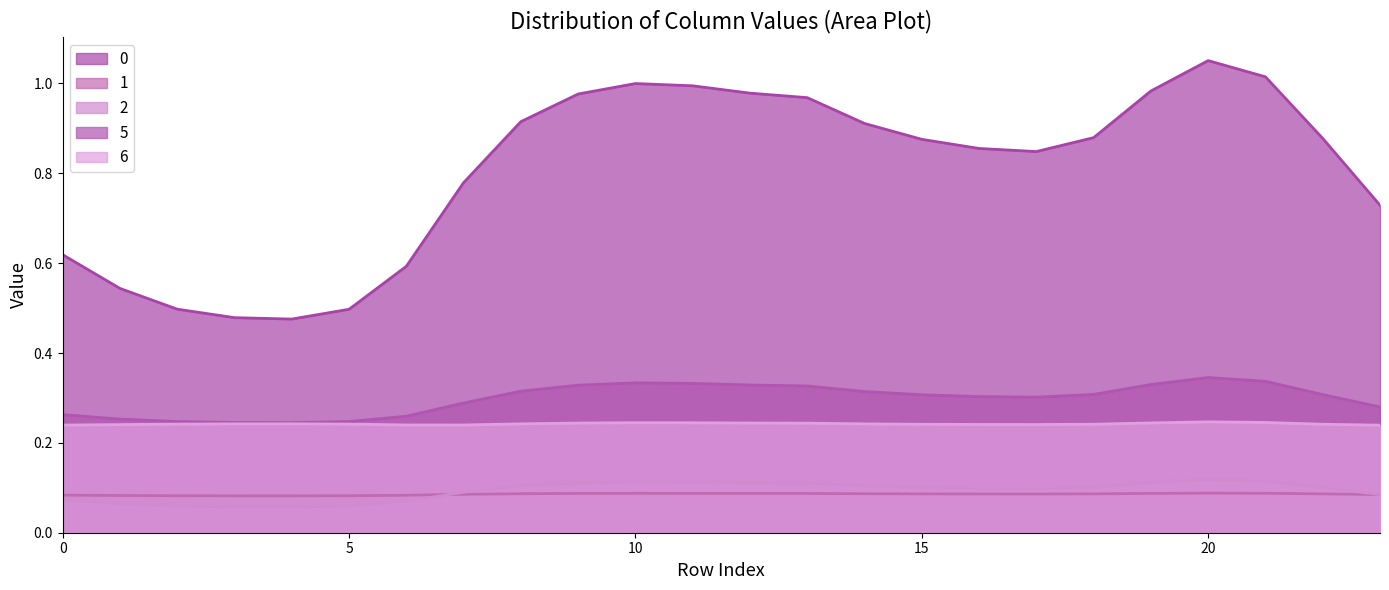

At how many categories does at least one series exceed 0?

24